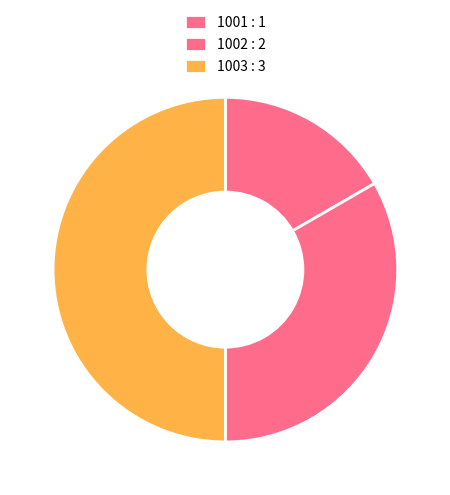

Combined, what portion of the pie is 1001 and 1002?

50.0%